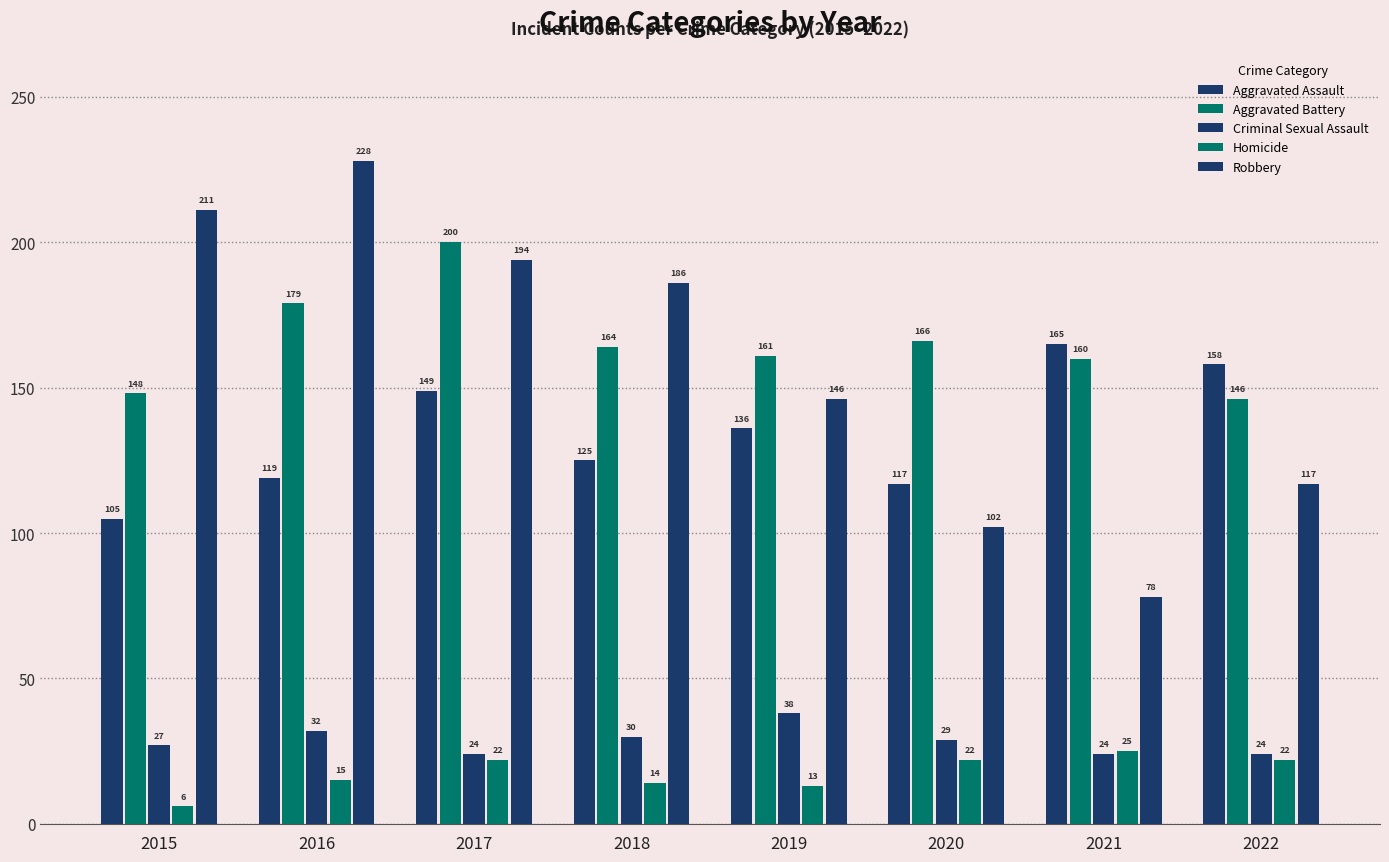

How many bars are there in each group?

5